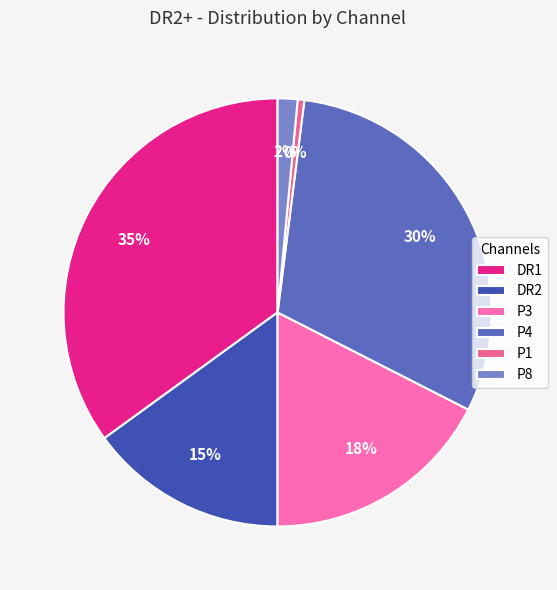

True or false: P4 accounts for 30% of the total.

True